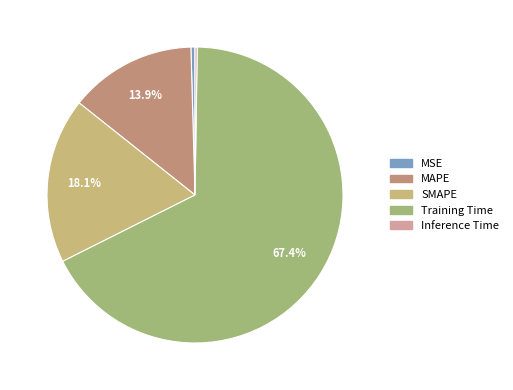

Do Training Time and MAPE together represent more than half of the pie?

Yes